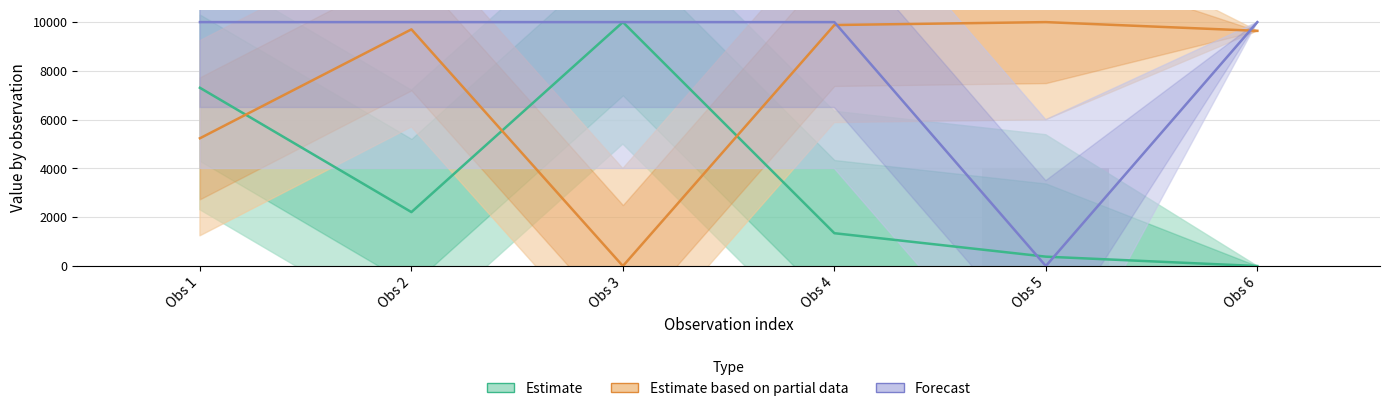

List the labels in order of Forecast value, largest first.

Obs 1, Obs 2, Obs 3, Obs 4, Obs 6, Obs 5